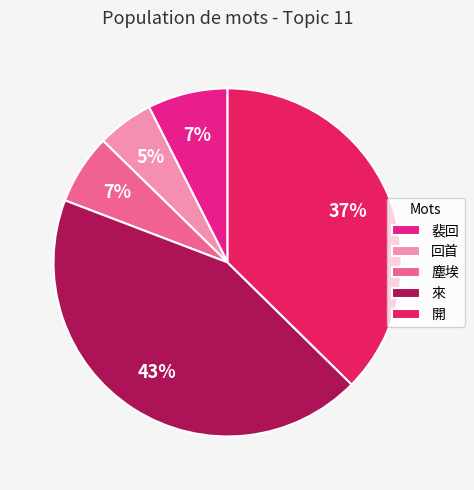

True or false: 裴回 accounts for 1% of the total.

False